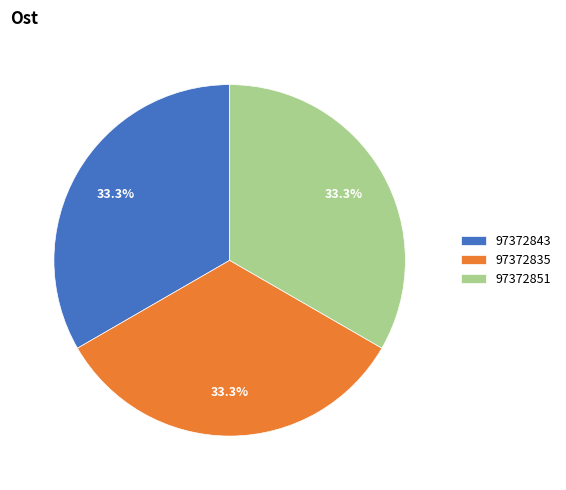

Is it true that 97372851 is 33% of the pie?

True